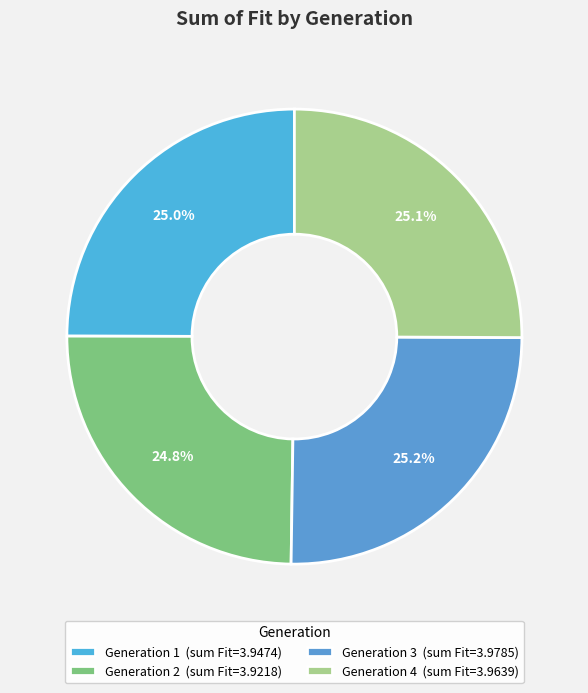

To the nearest percent, what is the average slice percentage?

25%